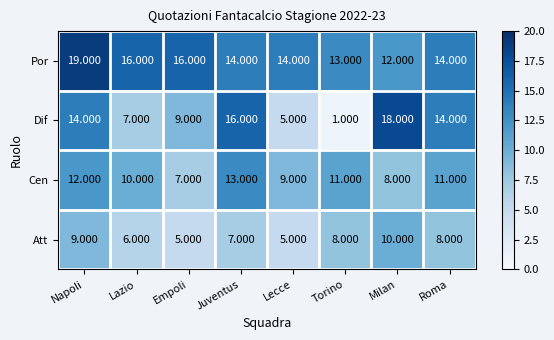

Where is Dif nearest to the value 9?

Empoli